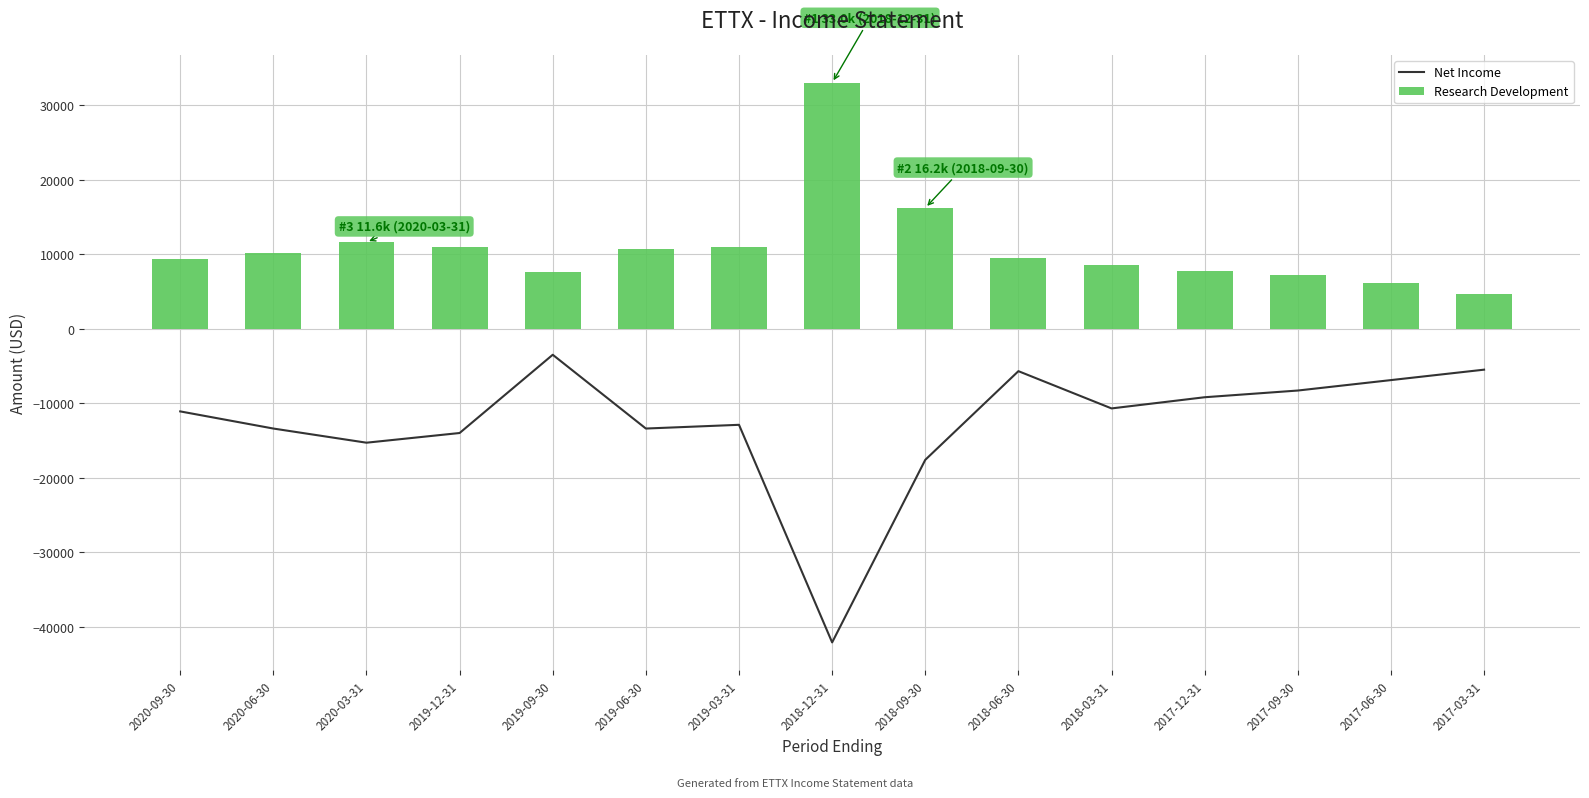

The value of Net Income at 2017-06-30 is -10567. True or false?

False